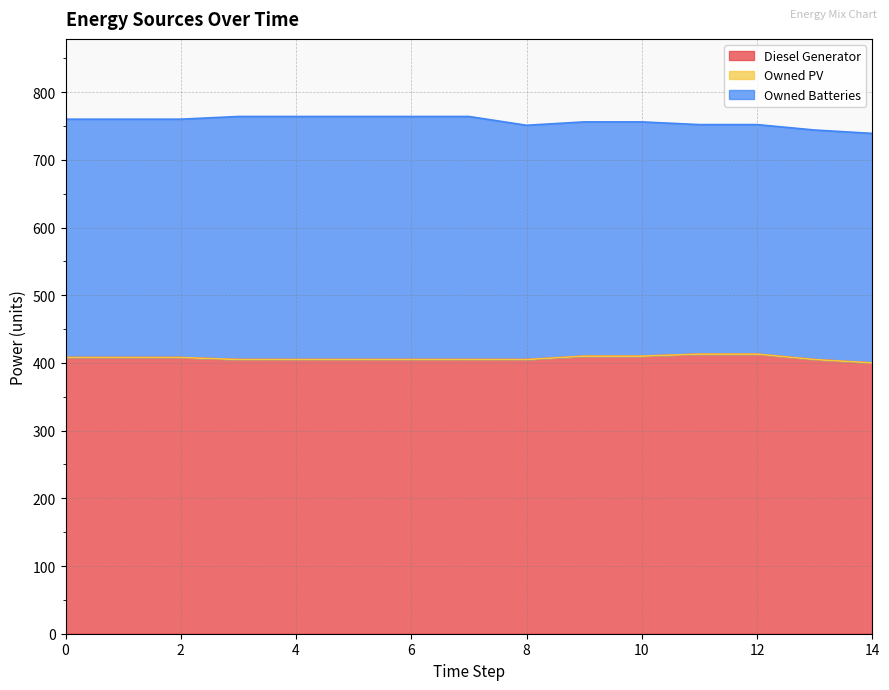

How many lines are shown in the chart?

3